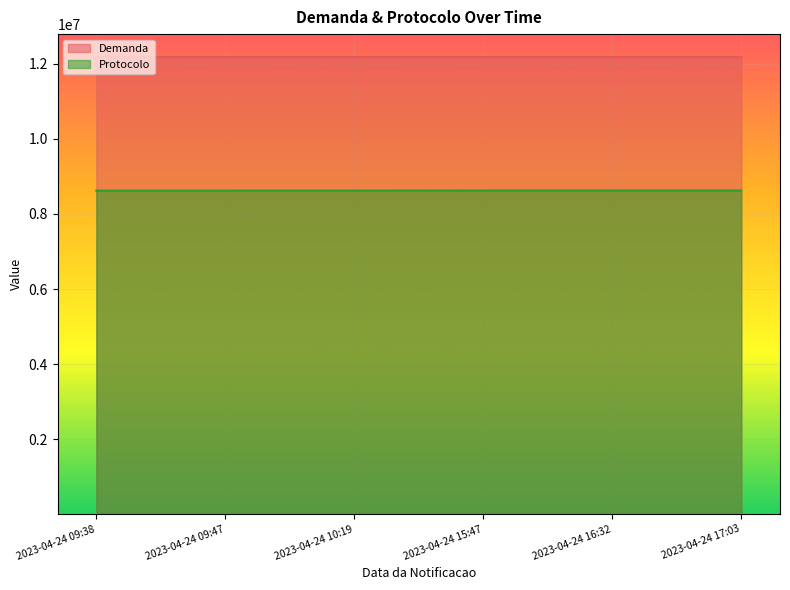

Reading left to right, extract all data points from this chart.

Demanda: 12182380	12182409	12182516	12183870	12184044	12184147
Protocolo: 8623587	8623619	8623755	8625556	8625713	8625882